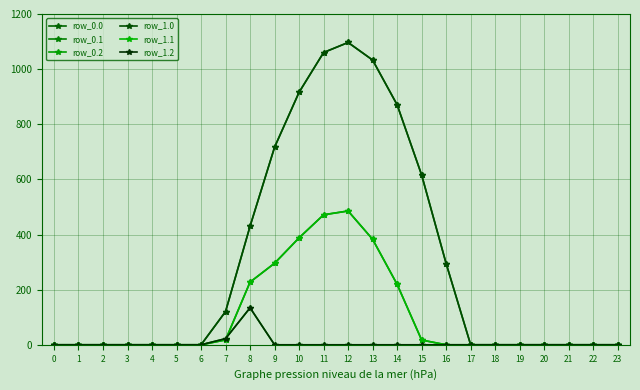

Does the chart have visible grid lines?

Yes